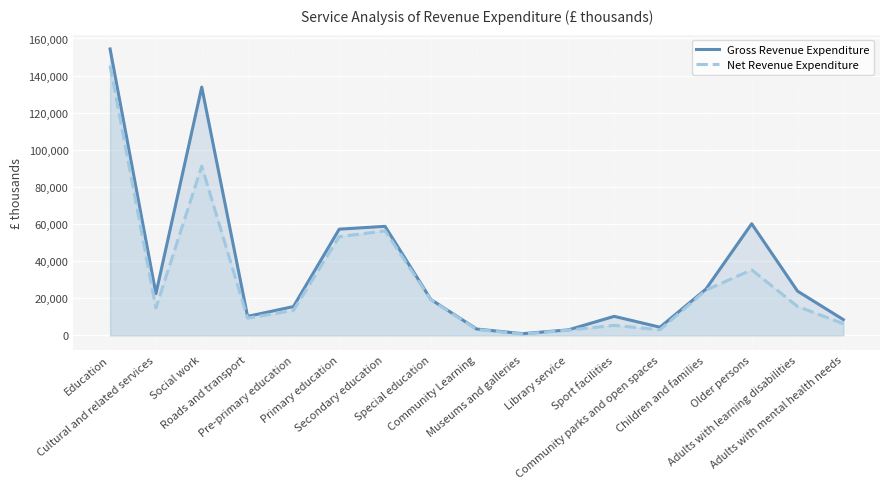

Which category has the highest value in the Net Revenue Expenditure series?

Education